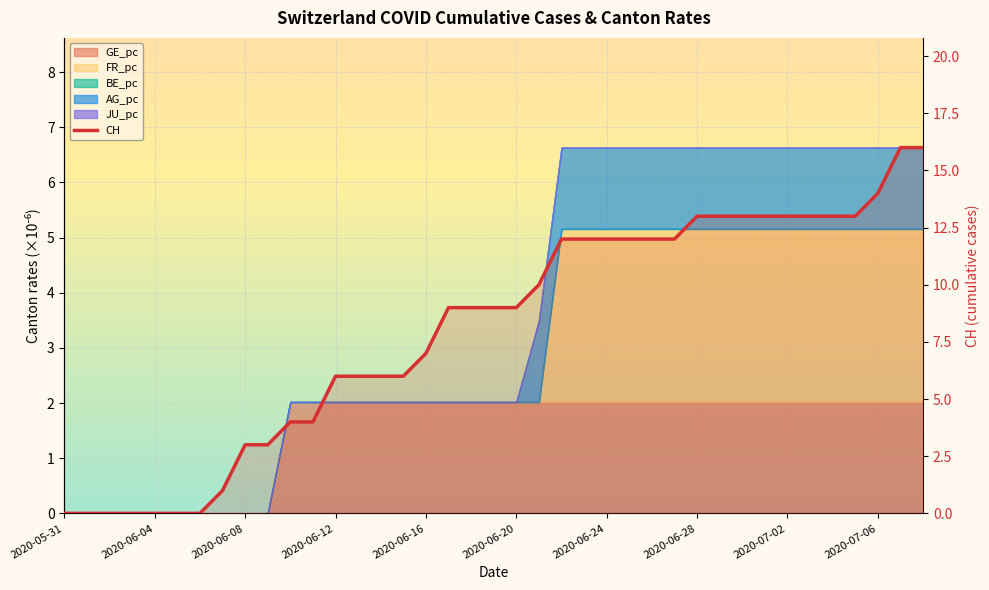

What is the change in value from 2020-06-20 to 2020-07-06?

+5